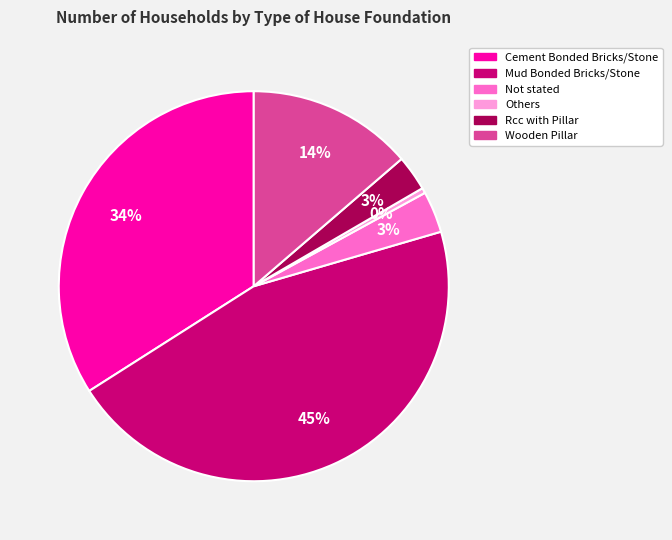

How many slices are in this pie chart?

6